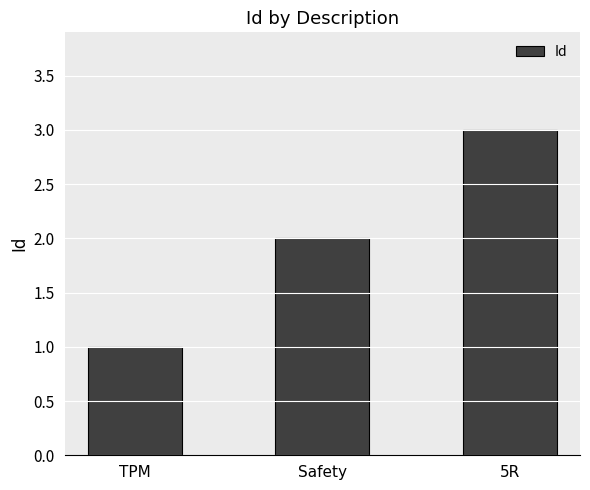

The chart shows a value of 0 at TPM. True or false?

False